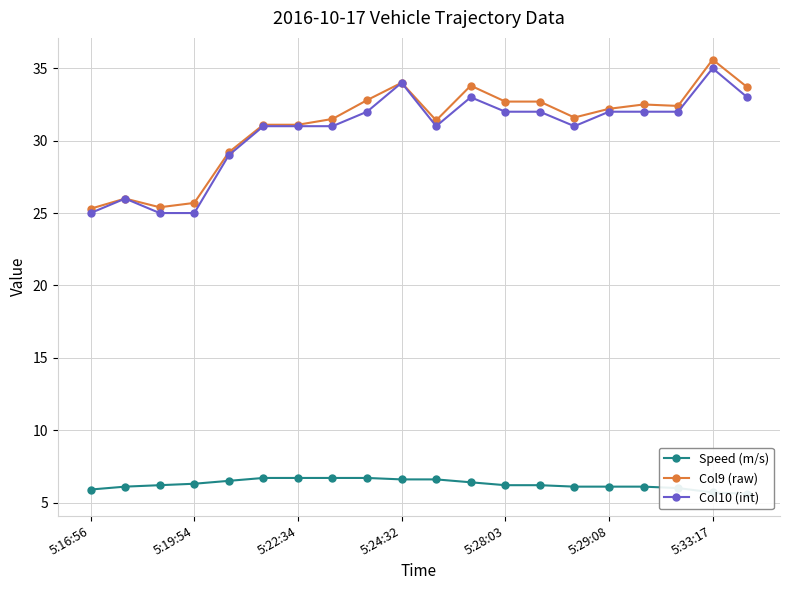

Is it true that Col9 (raw) equals 25.3 at 5:16:56?

True